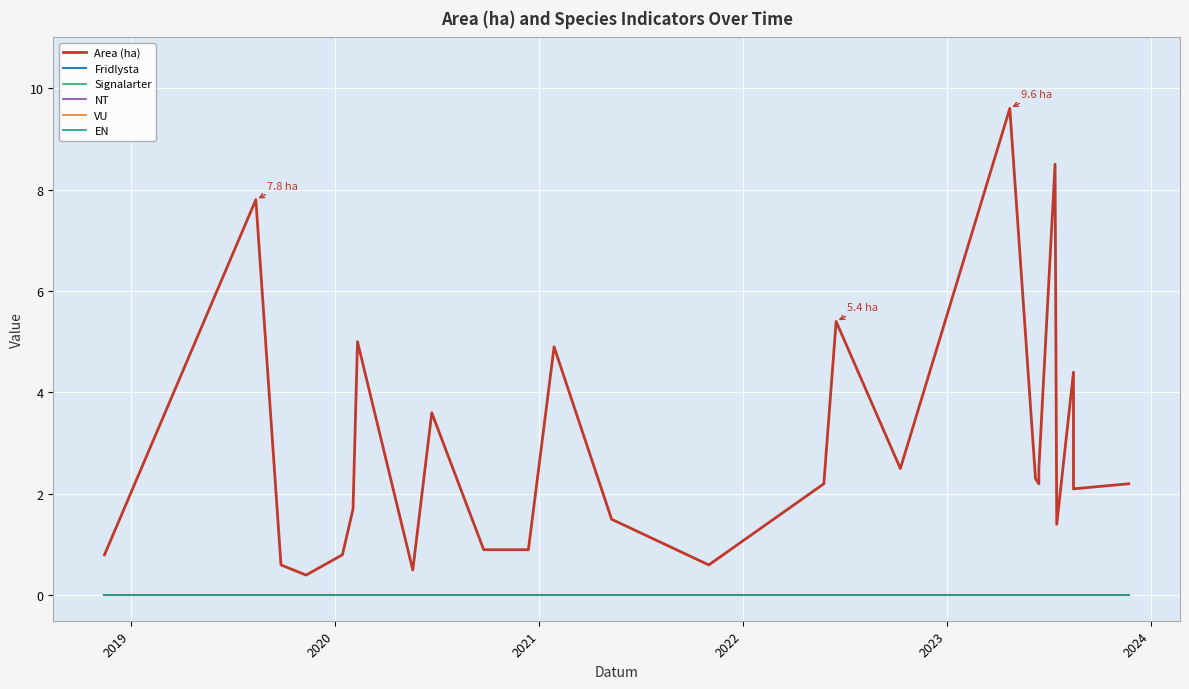

How many categories are shown in the chart?

26